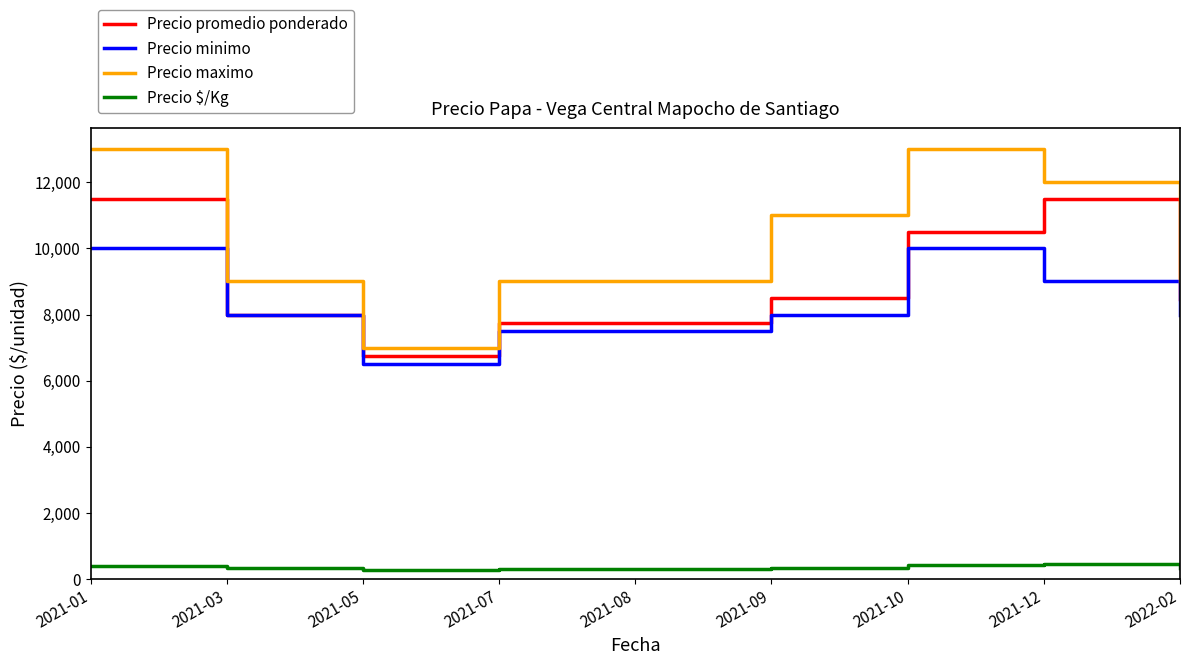

At which category does Precio maximo reach its first local valley?

2021-05